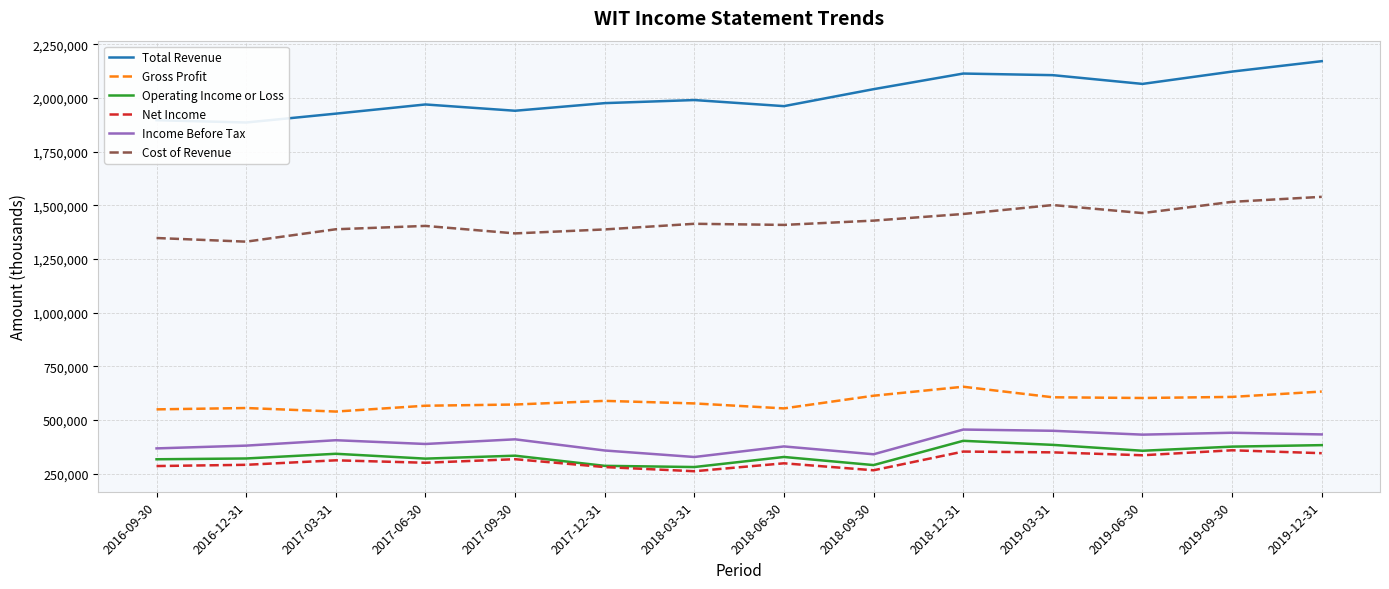

Reading right to left, list all the values displayed in this chart.

Total Revenue: 2019-12-31=2172100	2019-09-30=2123600	2019-06-30=2066100	2019-03-31=2106900	2018-12-31=2114400	2018-09-30=2041600	2018-06-30=1962500	2018-03-31=1990900	2017-12-31=1976500	2017-09-30=1941000	2017-06-30=1970300	2017-03-31=1927500	2016-12-31=1886200	2016-09-30=1896900
Gross Profit: 2019-12-31=632200	2019-09-30=607200	2019-06-30=602100	2019-03-31=605400	2018-12-31=654600	2018-09-30=612700	2018-06-30=553600	2018-03-31=576800	2017-12-31=588700	2017-09-30=571700	2017-06-30=566100	2017-03-31=538900	2016-12-31=555400	2016-09-30=549100
Operating Income or Loss: 2019-12-31=382400	2019-09-30=375400	2019-06-30=356200	2019-03-31=383600	2018-12-31=402500	2018-09-30=289400	2018-06-30=327200	2018-03-31=280300	2017-12-31=285900	2017-09-30=333200	2017-06-30=319500	2017-03-31=342100	2016-12-31=320200	2016-09-30=316500
Net Income: 2019-12-31=344800	2019-09-30=358400	2019-06-30=335200	2019-03-31=348700	2018-12-31=352400	2018-09-30=265200	2018-06-30=297700	2018-03-31=260700	2017-12-31=280100	2017-09-30=316900	2017-06-30=300300	2017-03-31=311600	2016-12-31=290700	2016-09-30=284900
Income Before Tax: 2019-12-31=432300	2019-09-30=440100	2019-06-30=431300	2019-03-31=449300	2018-12-31=455000	2018-09-30=339800	2018-06-30=376300	2018-03-31=327100	2017-12-31=357400	2017-09-30=409500	2017-06-30=387800	2017-03-31=405300	2016-12-31=380100	2016-09-30=367200
Cost of Revenue: 2019-12-31=1539800	2019-09-30=1516400	2019-06-30=1464000	2019-03-31=1501500	2018-12-31=1459800	2018-09-30=1428900	2018-06-30=1408900	2018-03-31=1414100	2017-12-31=1387800	2017-09-30=1369300	2017-06-30=1404200	2017-03-31=1388600	2016-12-31=1330800	2016-09-30=1347800